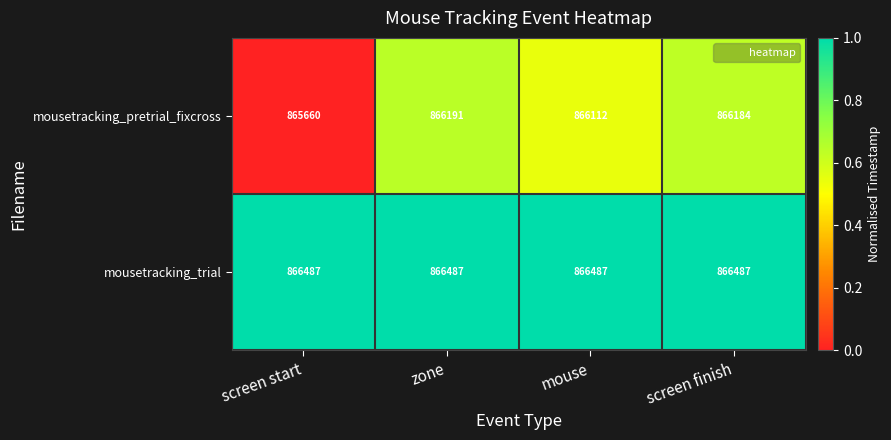

Which series has the largest total across all categories?

mousetracking_trial